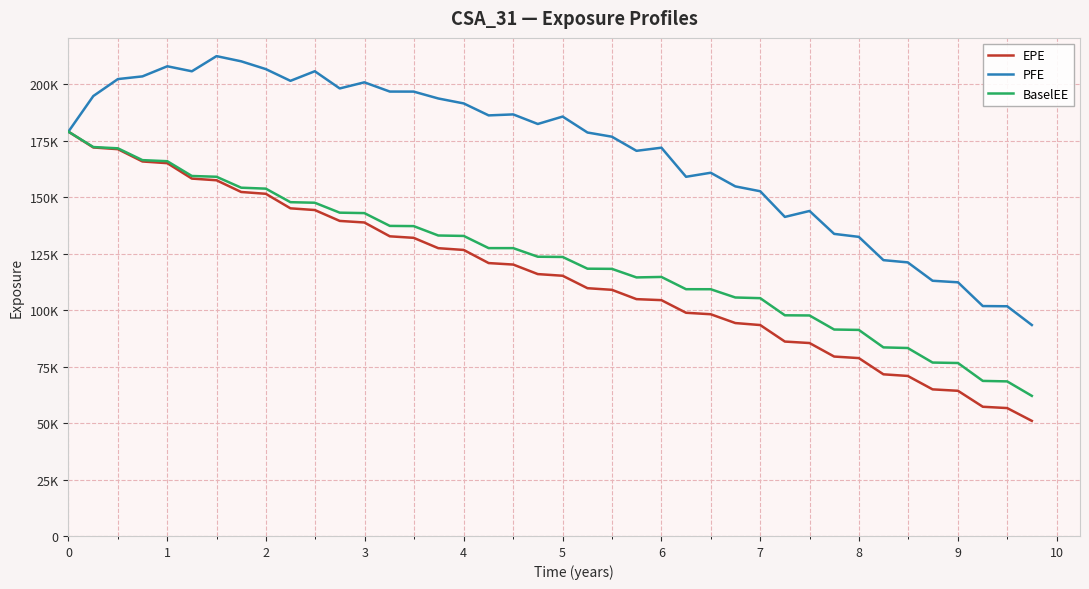

Does the chart have visible grid lines?

Yes